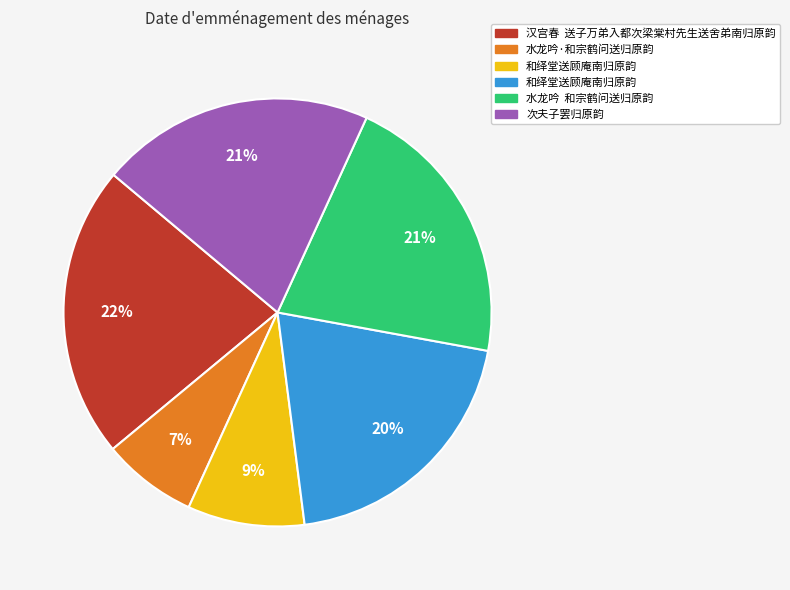

To the nearest percent, what is the difference between the largest and smallest slice percentages?

15%